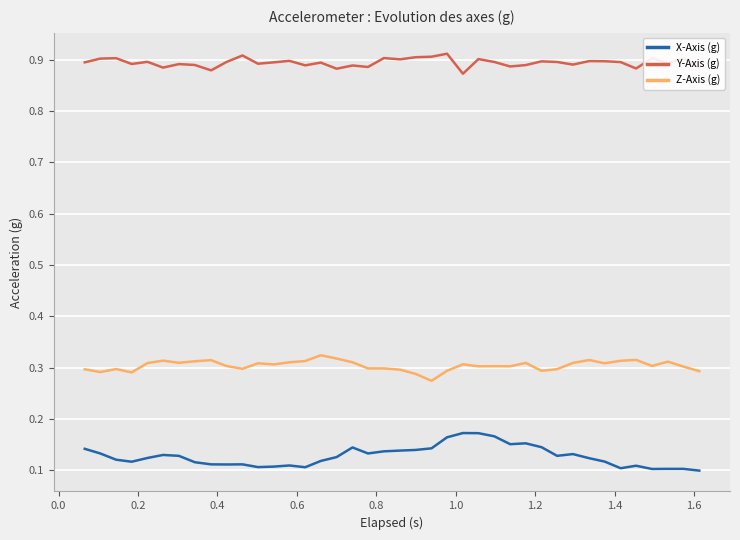

List the series in order of their overall mean, lowest first.

X-Axis (g), Z-Axis (g), Y-Axis (g)